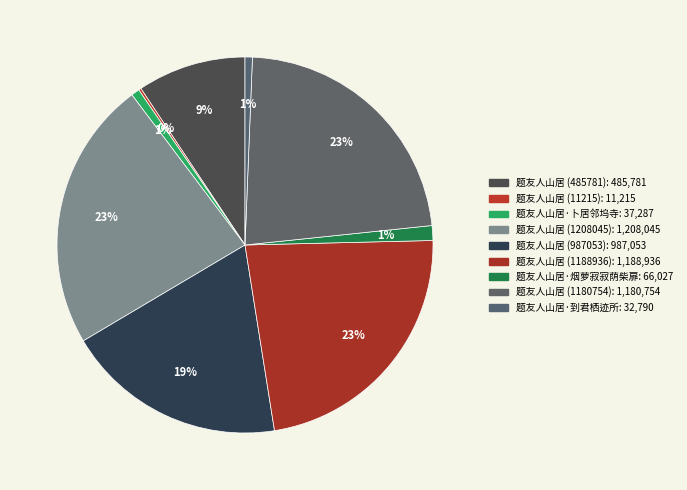

To the nearest percent, what percentage of the pie is 题友人山居 (1208045)?

23%